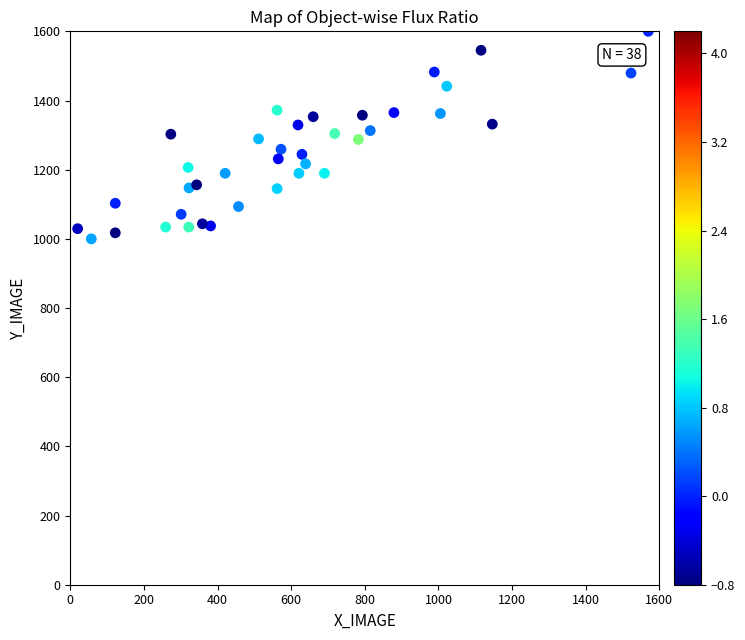

What is the range of Y values (max minus min)?

600.0